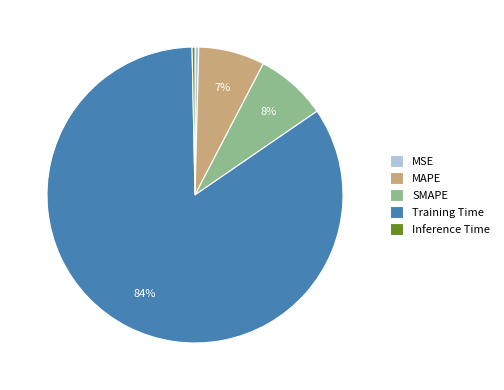

What is the majority slice?

Training Time